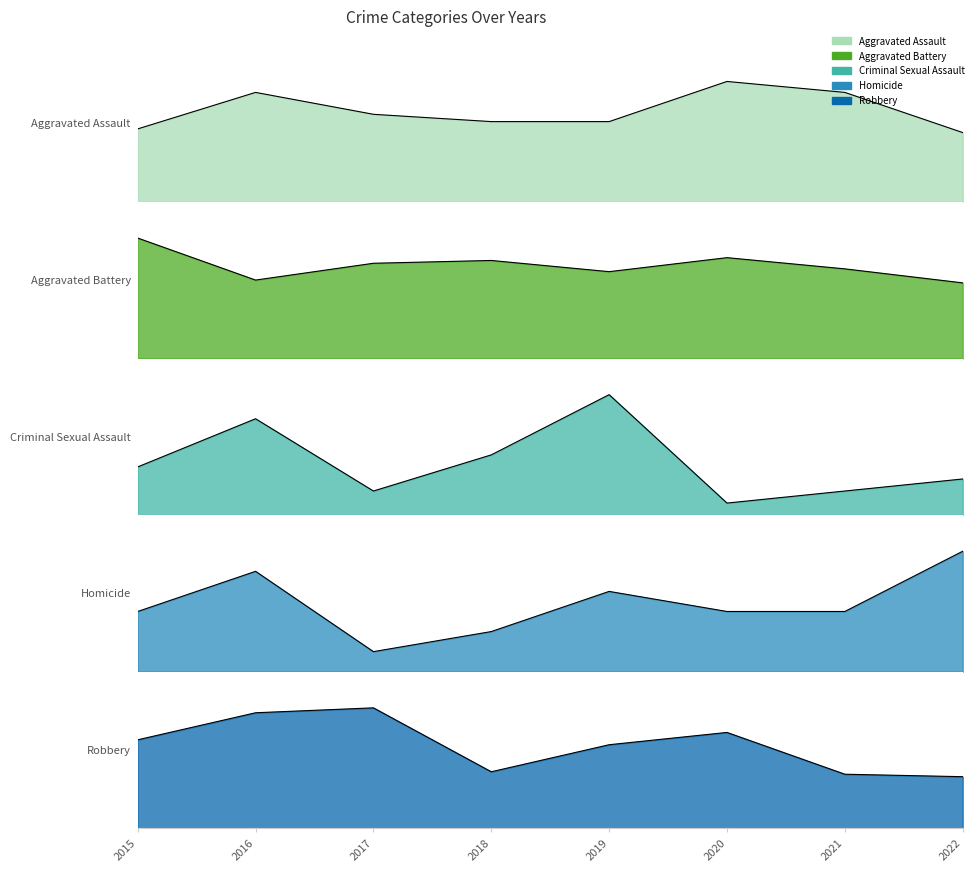

What is the maximum value for Criminal Sexual Assault?

10